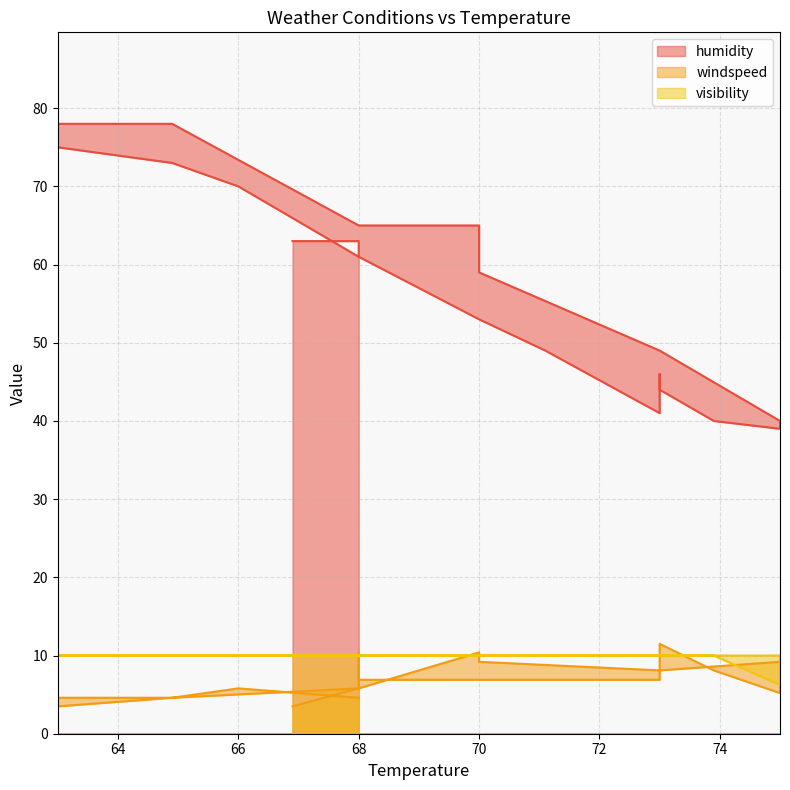

What are all the series names shown in the legend?

humidity, windspeed, visibility